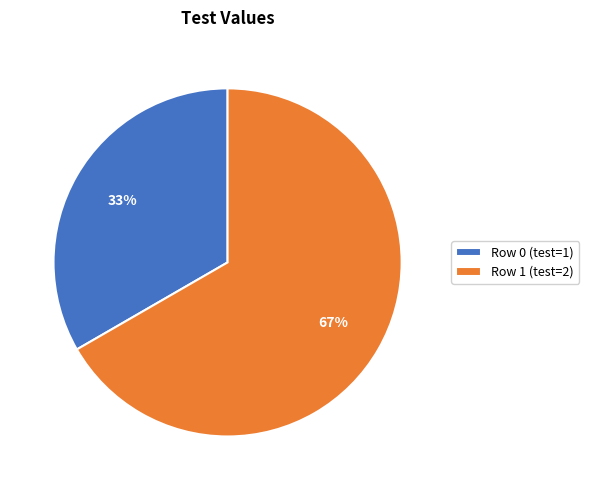

Is it true that Row 0 (test=1) is 42% of the pie?

False